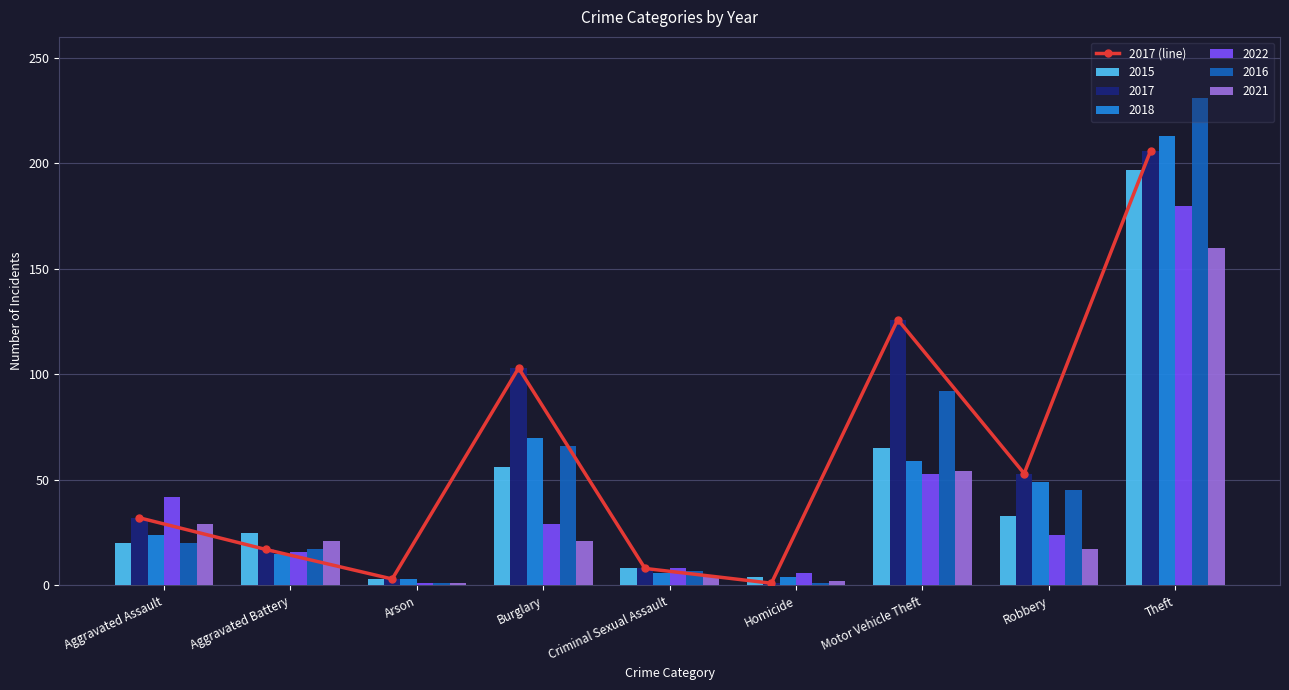

Reading left to right, what are all the values shown in this chart?

Aggravated Assault=32	Aggravated Battery=17	Arson=3	Burglary=103	Criminal Sexual Assault=8	Homicide=1	Motor Vehicle Theft=126	Robbery=53	Theft=206